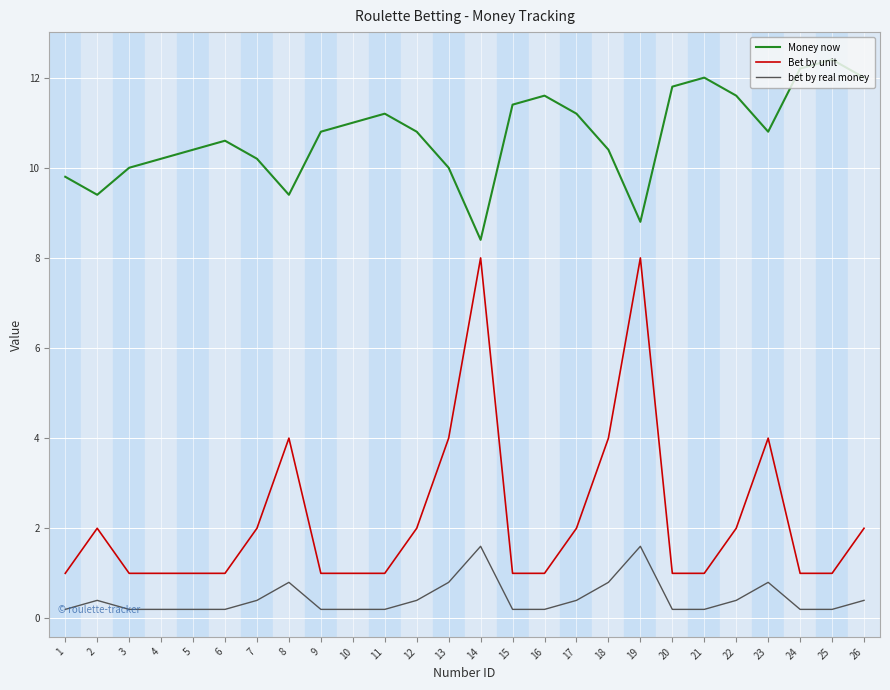

How many categories are shown in the chart?

26